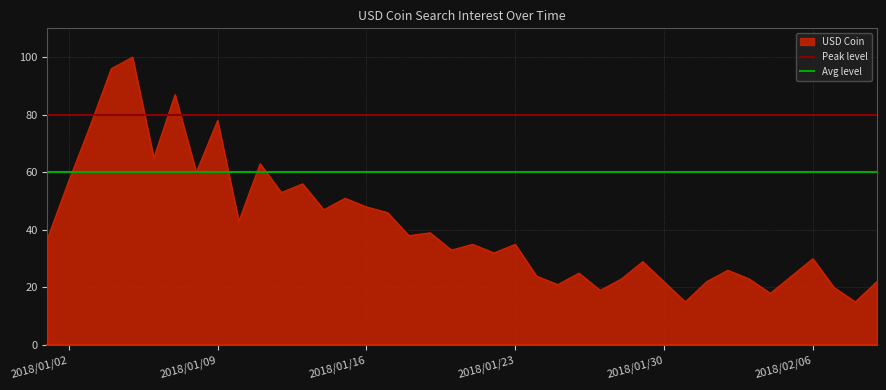

What is the minimum value for USD Coin?

15